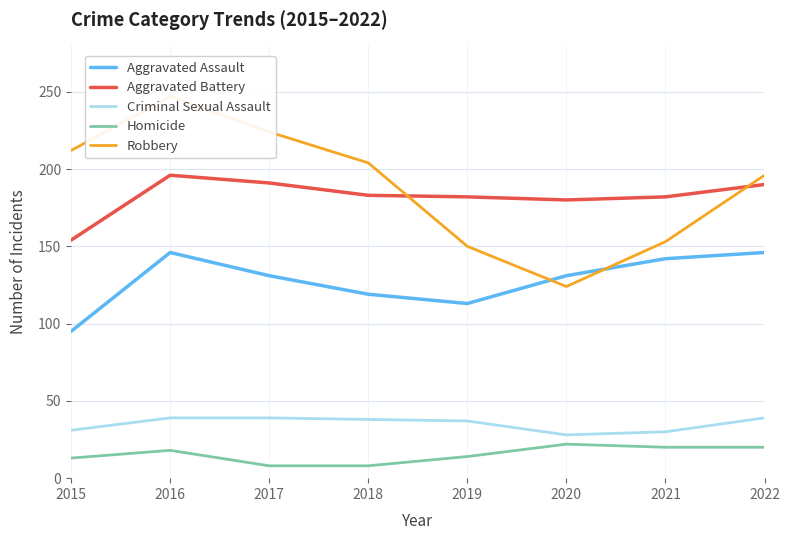

What is the difference between the highest and lowest values at 2020?

158